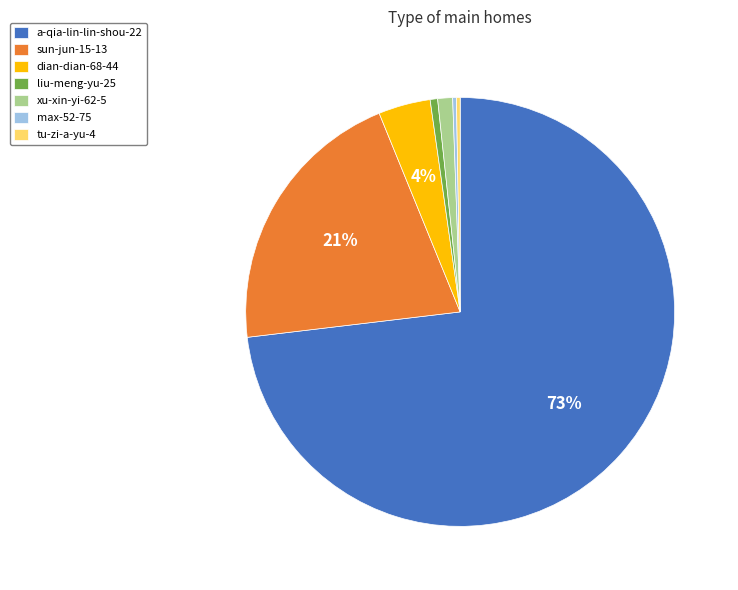

How many slices are in this pie chart?

7